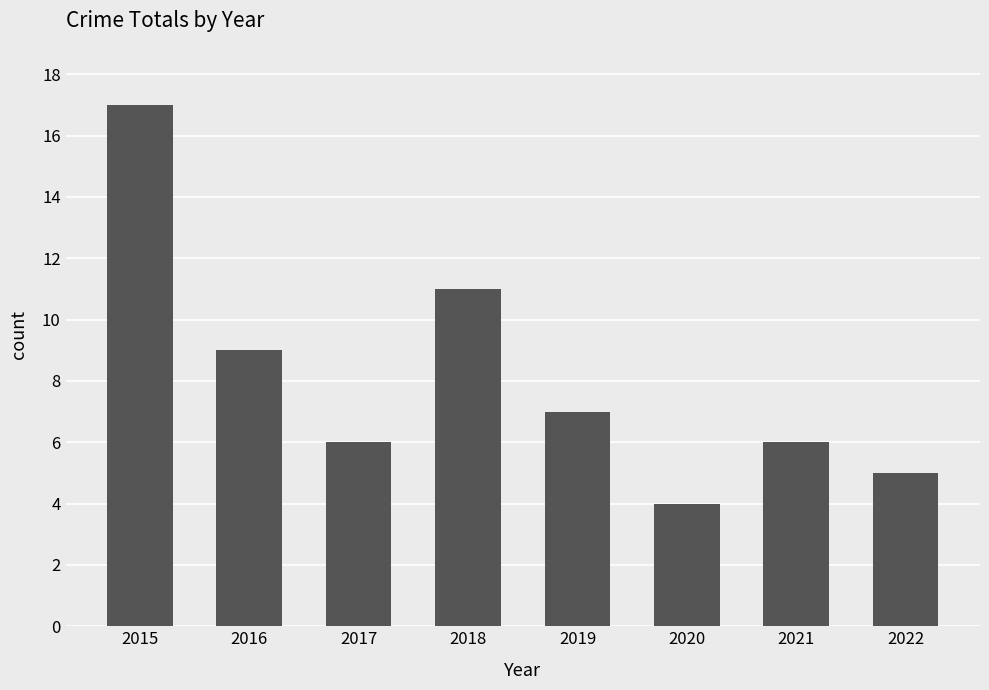

What is the maximum value shown in the chart?

17